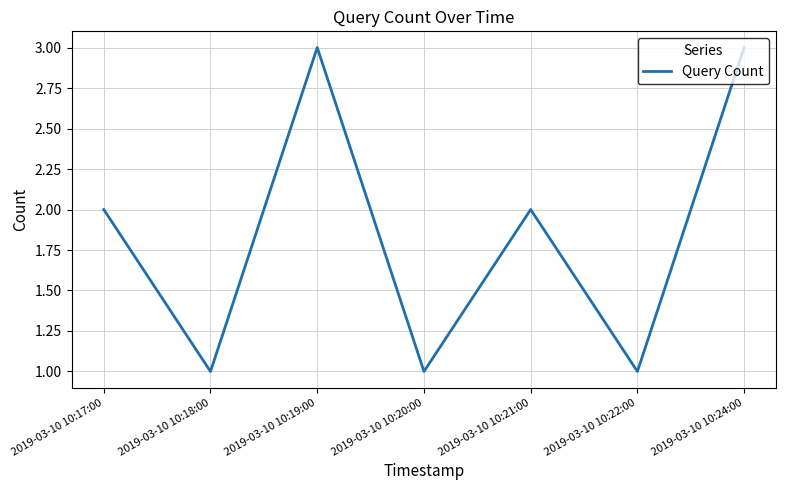

Reading right to left, transcribe all the data shown in this chart.

2019-03-10 10:24:00=3	2019-03-10 10:22:00=1	2019-03-10 10:21:00=2	2019-03-10 10:20:00=1	2019-03-10 10:19:00=3	2019-03-10 10:18:00=1	2019-03-10 10:17:00=2